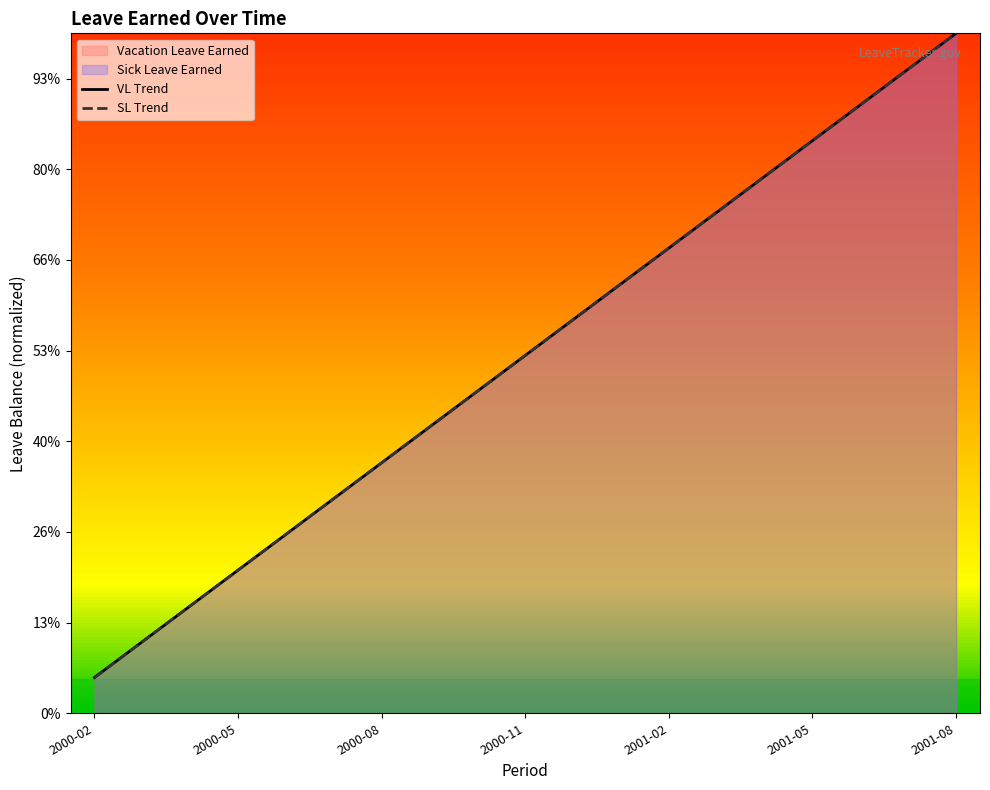

True or false: VL Trend has a value of 0.2 at 2000-08.

False